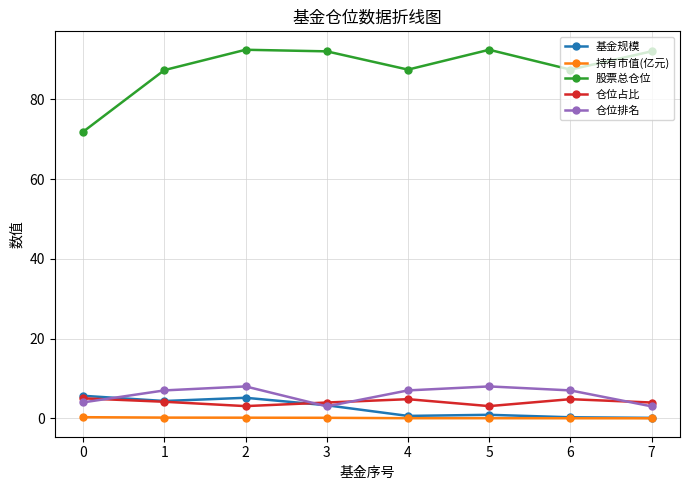

How many data points in 基金规模 are less than 3?

4